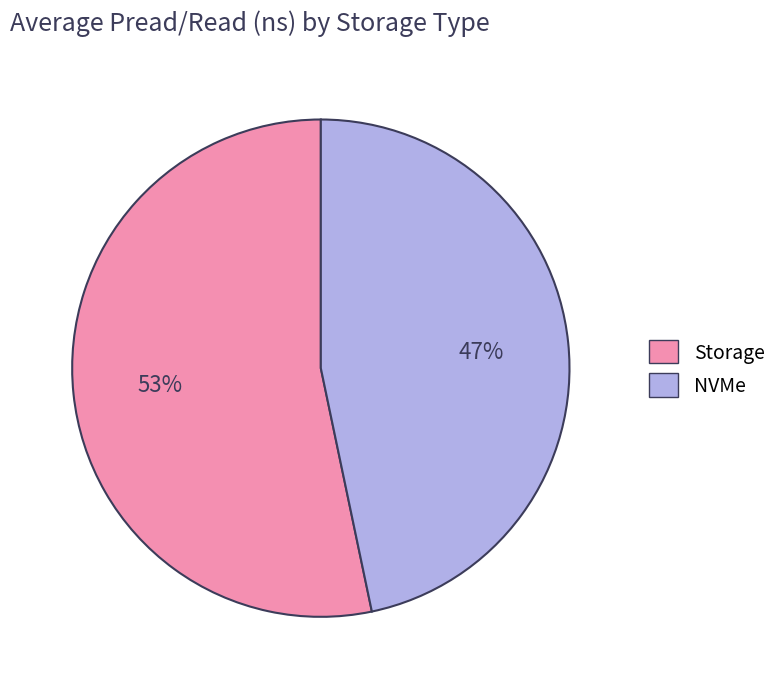

Is the sum of NVMe and Storage greater than half?

Yes